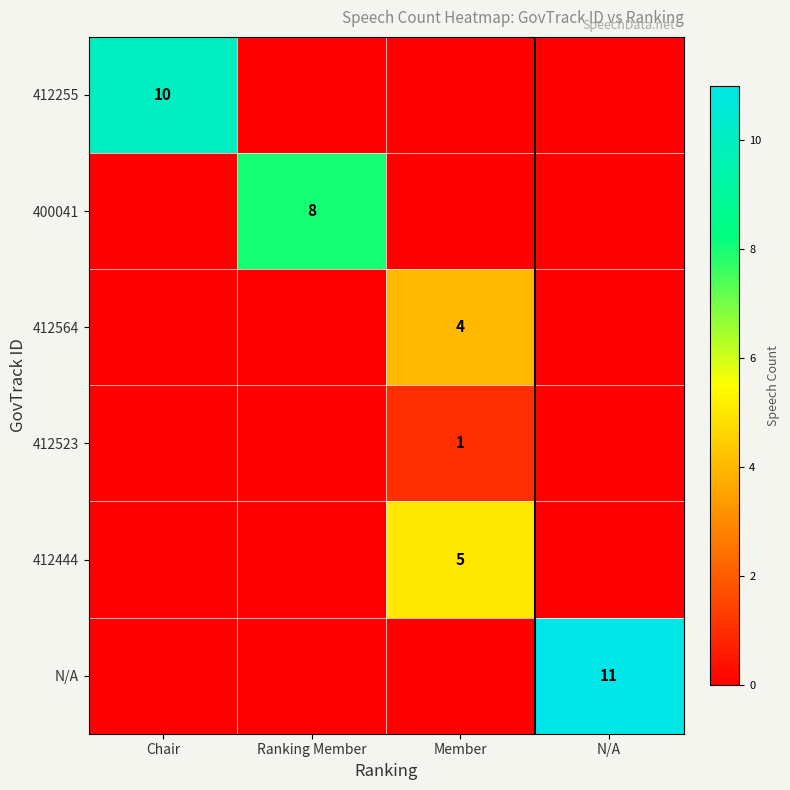

True or false: 412444 has a value of 8 at Member.

False